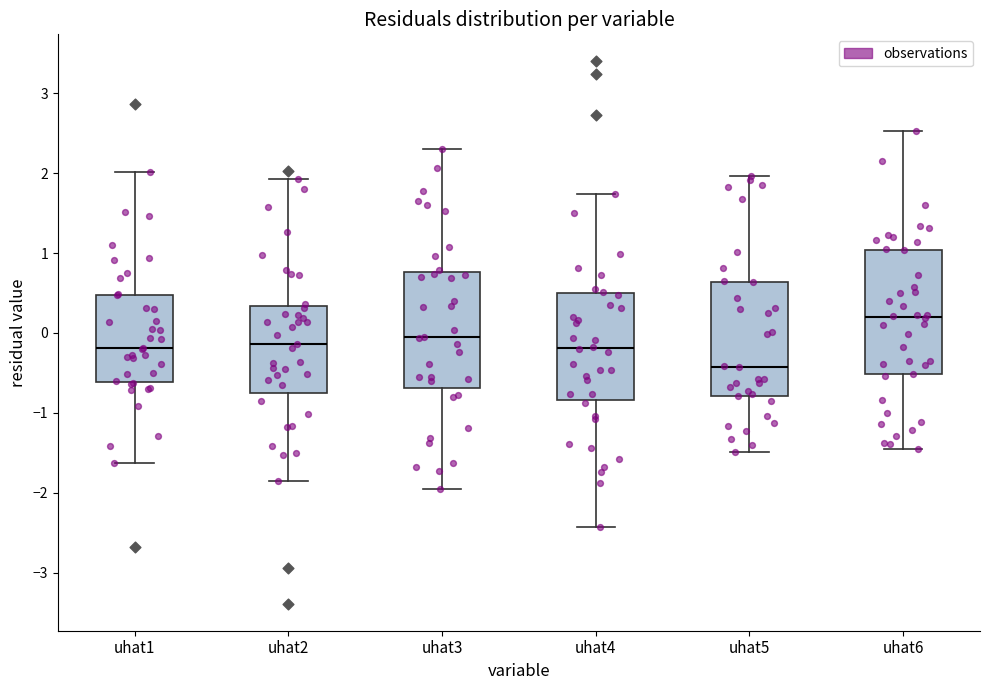

Where is the lower edge of the box for uhat2 on the y-axis? The values are not printed on the chart, so give them approximately, as read against the axis.

-0.7